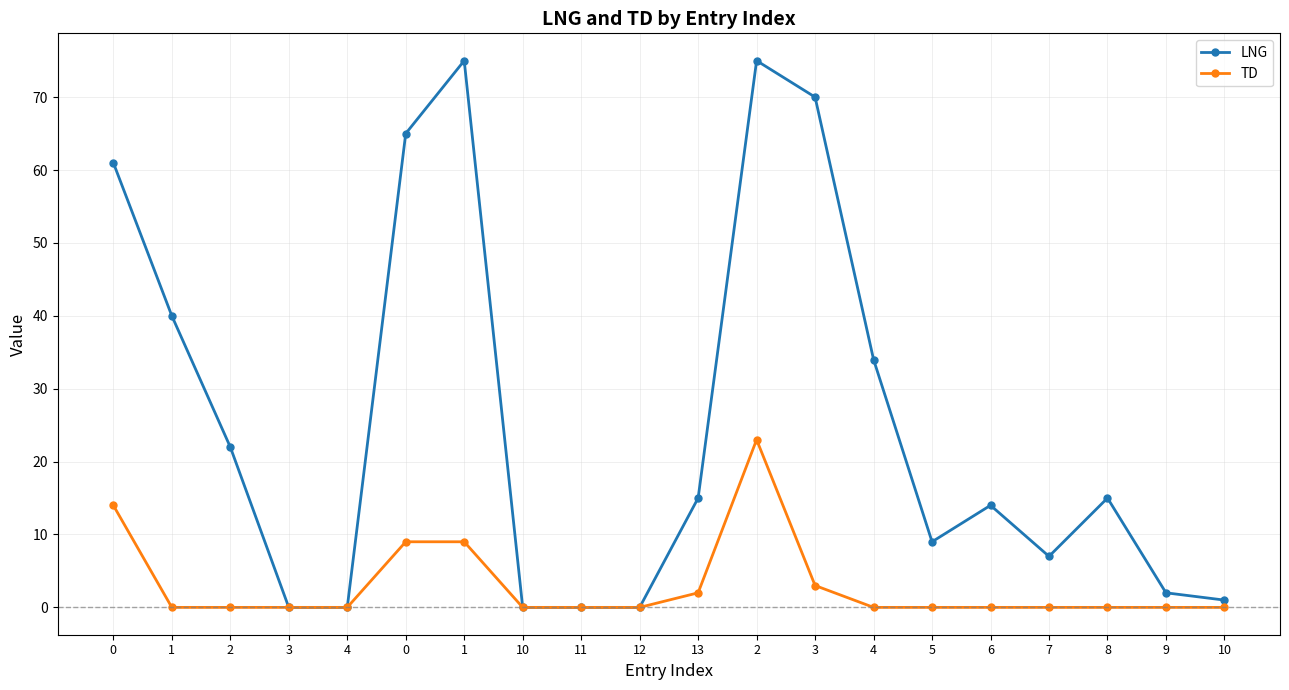

Rank the series by their average value, from lowest to highest.

TD, LNG